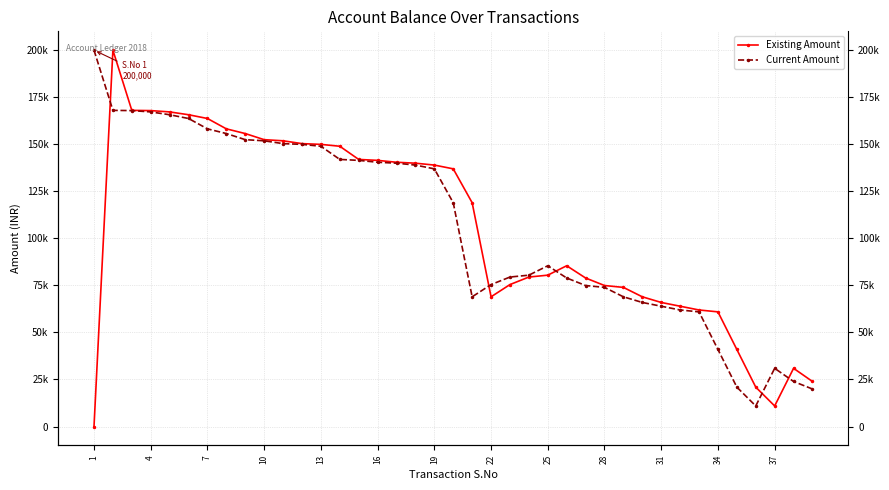

Which series has the largest range (max minus min)?

Existing Amount